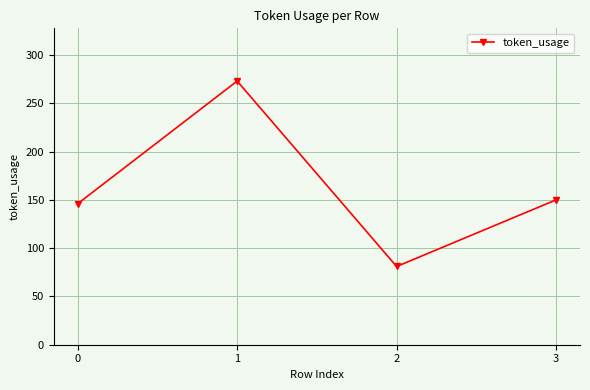

Which category has the lowest value across all series?

2